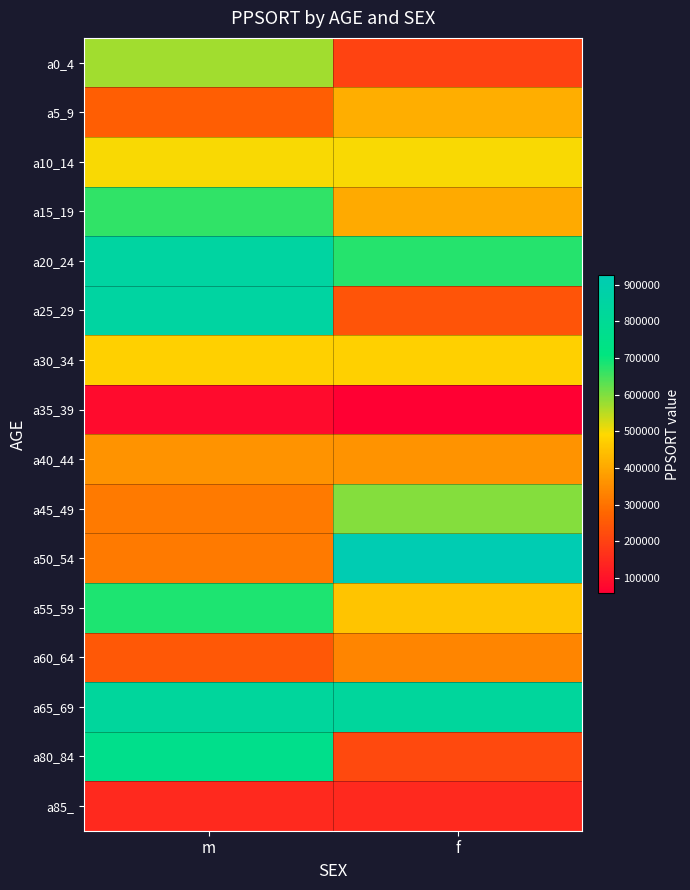

Reading left to right, transcribe all the data shown in this chart.

a0_4: m=571869	f=201137
a5_9: m=259067	f=411769
a10_14: m=496348	f=496348
a15_19: m=667692	f=407041
a20_24: m=853586	f=675892
a25_29: m=853586	f=237985
a30_34: m=476835	f=476835
a35_39: m=83765	f=58469
a40_44: m=360815	f=360815
a45_49: m=313428	f=594594
a50_54: m=313428	f=924951
a55_59: m=682592	f=453827
a60_64: m=247672	f=334622
a65_69: m=832728	f=832728
a80_84: m=755891	f=214504
a85_: m=149736	f=149736